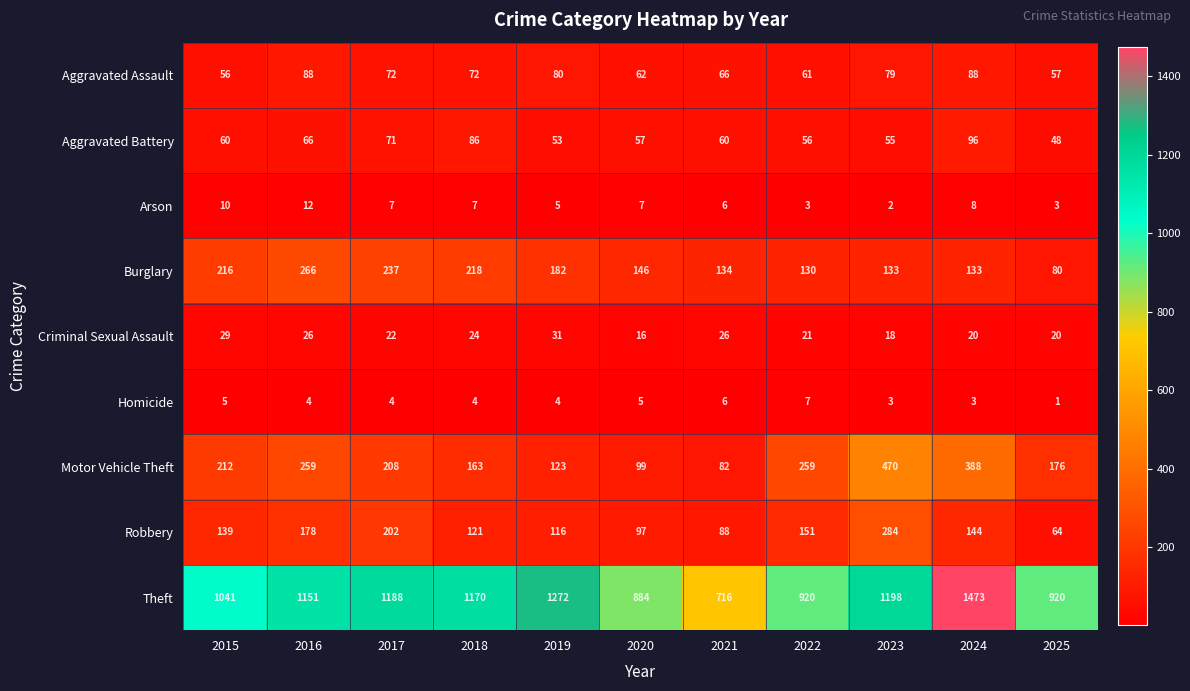

Which category has the lowest value across all series?

2025